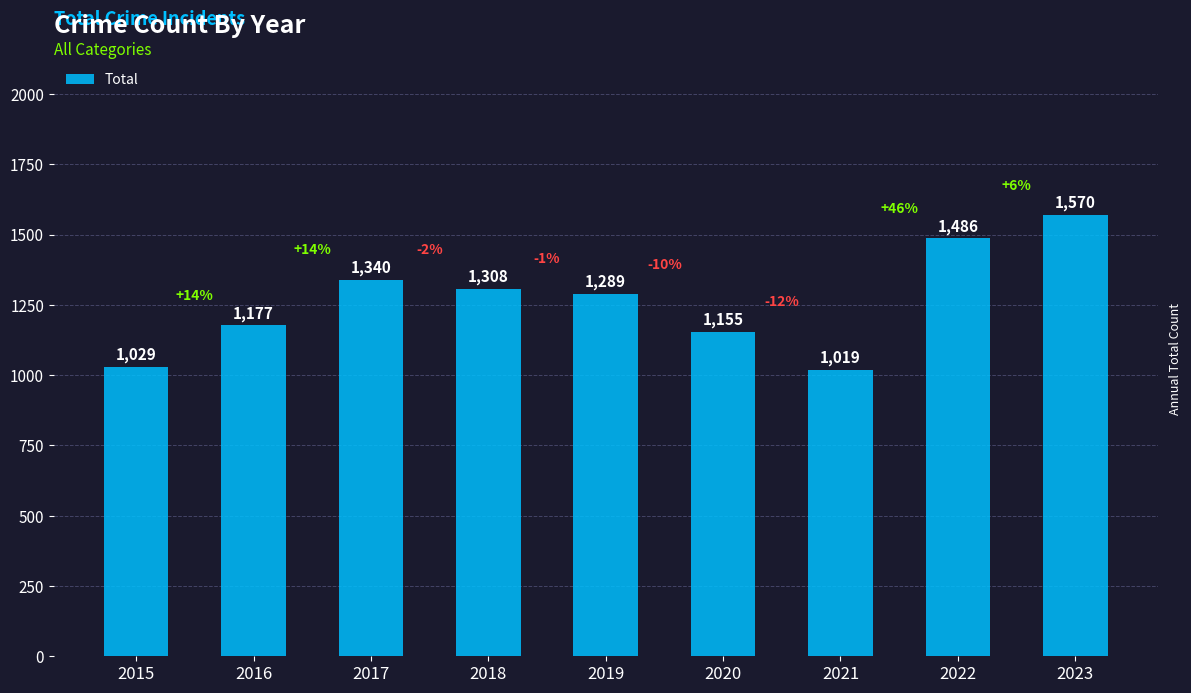

At which label does the data first exceed 1289?

2017